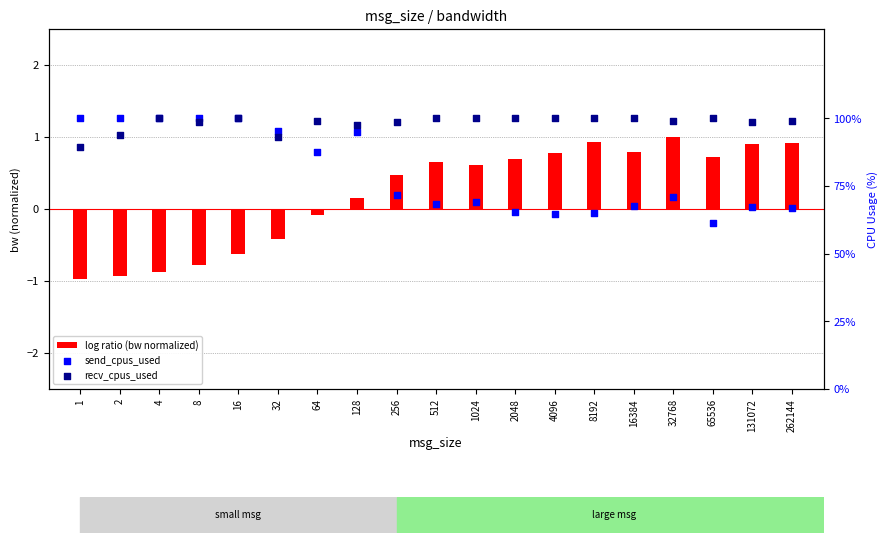

Which series reaches the maximum Y coordinate?

send_cpus_used